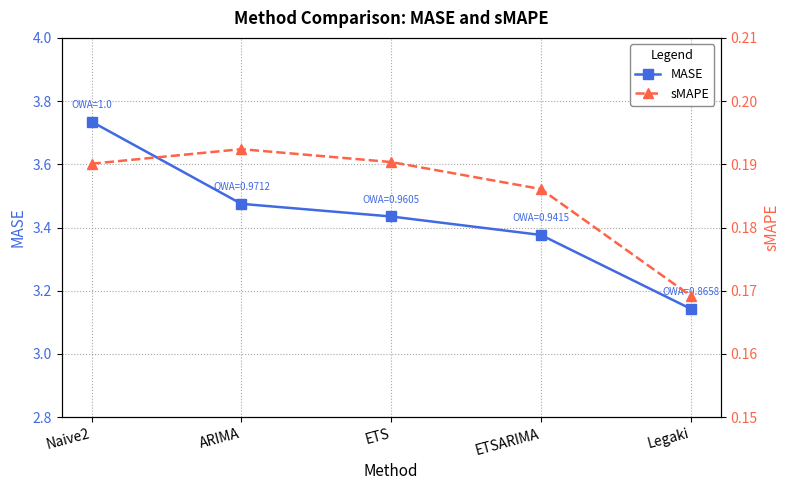

Which has a higher value, ETS or ARIMA?

ARIMA